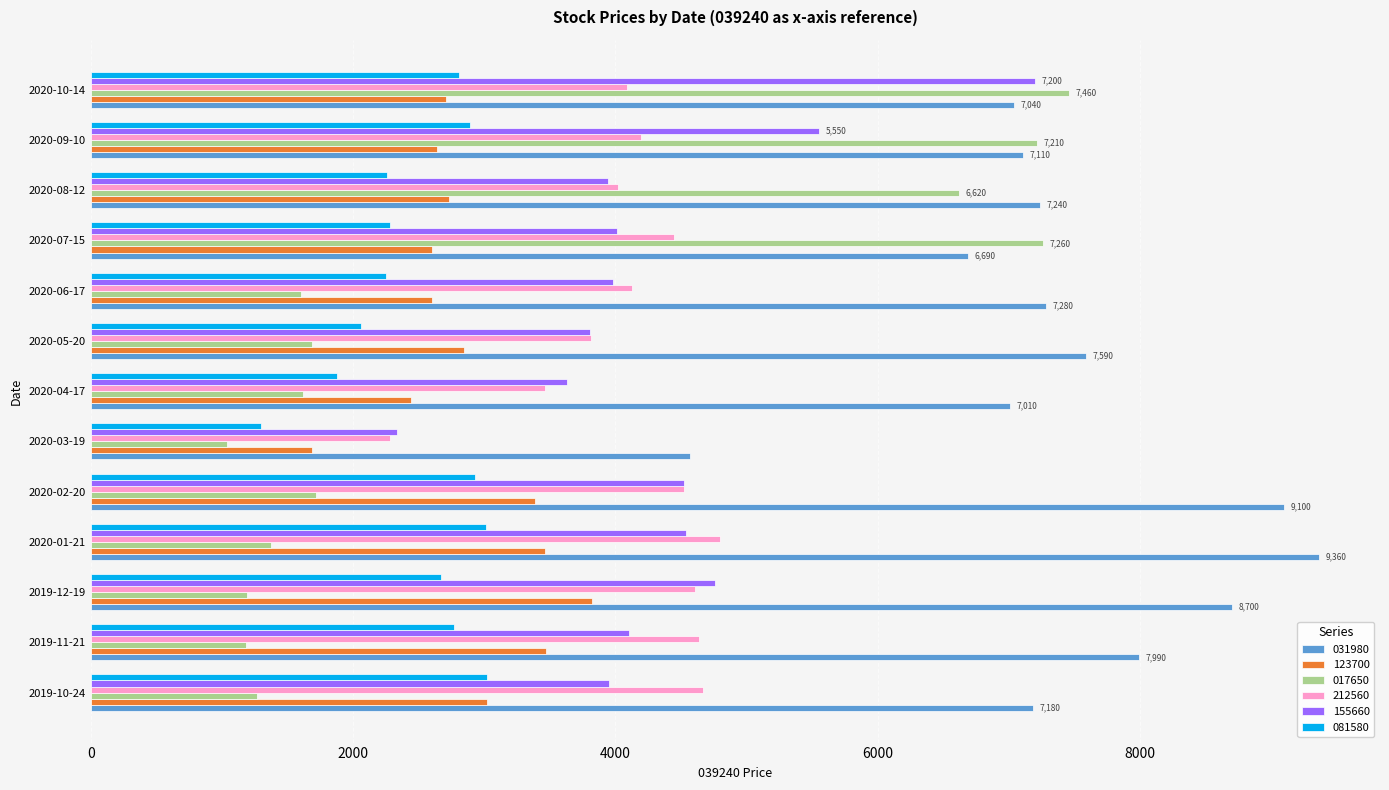

Which series has the largest range (max minus min)?

017650